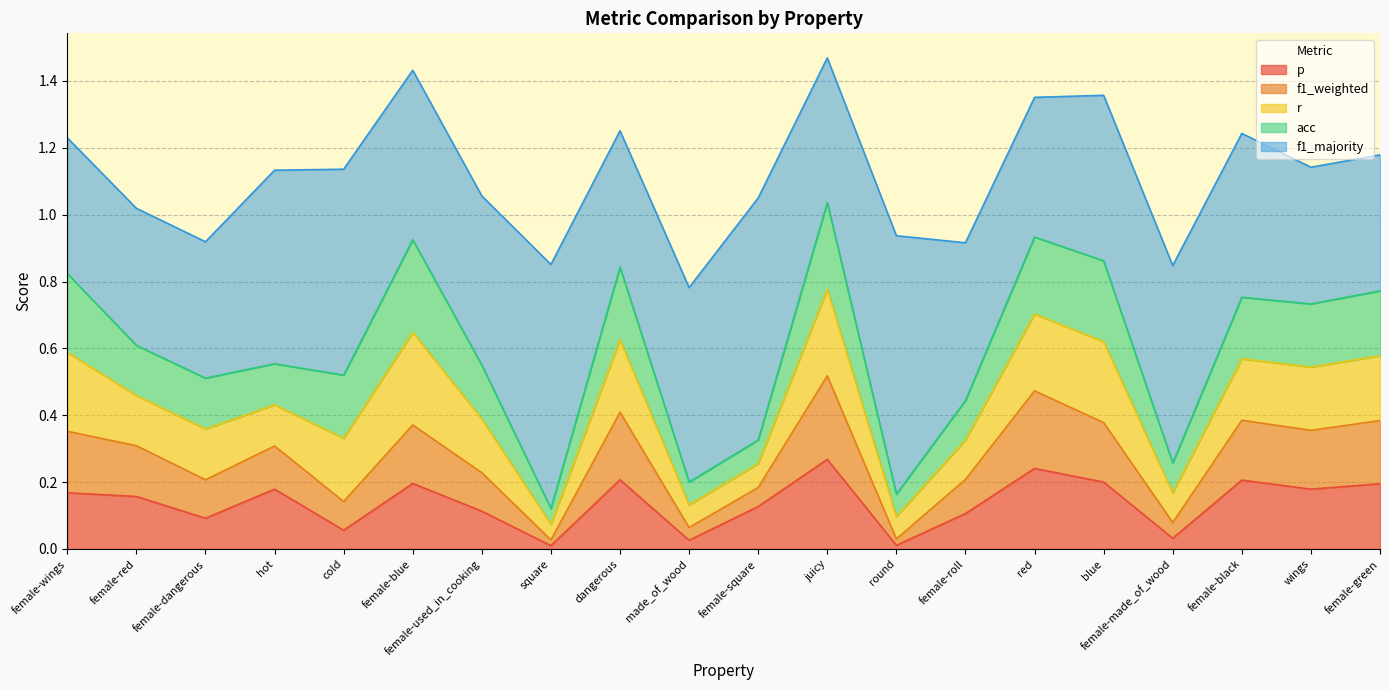

Reading left to right, list all the values displayed in this chart.

p: 0.2	0.2	0.1	0.2	0.1	0.2	0.1	0.0	0.2	0.0	0.1	0.3	0.0	0.1	0.2	0.2	0.0	0.2	0.2	0.2
f1_weighted: 0.2	0.2	0.1	0.1	0.1	0.2	0.1	0.0	0.2	0.0	0.1	0.2	0.0	0.1	0.2	0.2	0.0	0.2	0.2	0.2
r: 0.2	0.1	0.2	0.1	0.2	0.3	0.2	0.0	0.2	0.1	0.1	0.3	0.1	0.1	0.2	0.2	0.1	0.2	0.2	0.2
acc: 0.2	0.1	0.2	0.1	0.2	0.3	0.2	0.0	0.2	0.1	0.1	0.3	0.1	0.1	0.2	0.2	0.1	0.2	0.2	0.2
f1_majority: 0.4	0.4	0.4	0.6	0.6	0.5	0.5	0.7	0.4	0.6	0.7	0.4	0.8	0.5	0.4	0.5	0.6	0.5	0.4	0.4